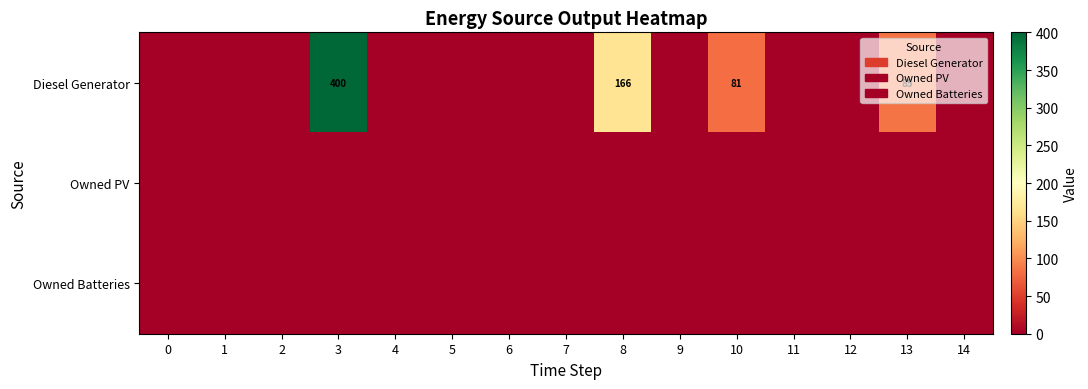

The value of Owned Batteries at 14 is 0. True or false?

True